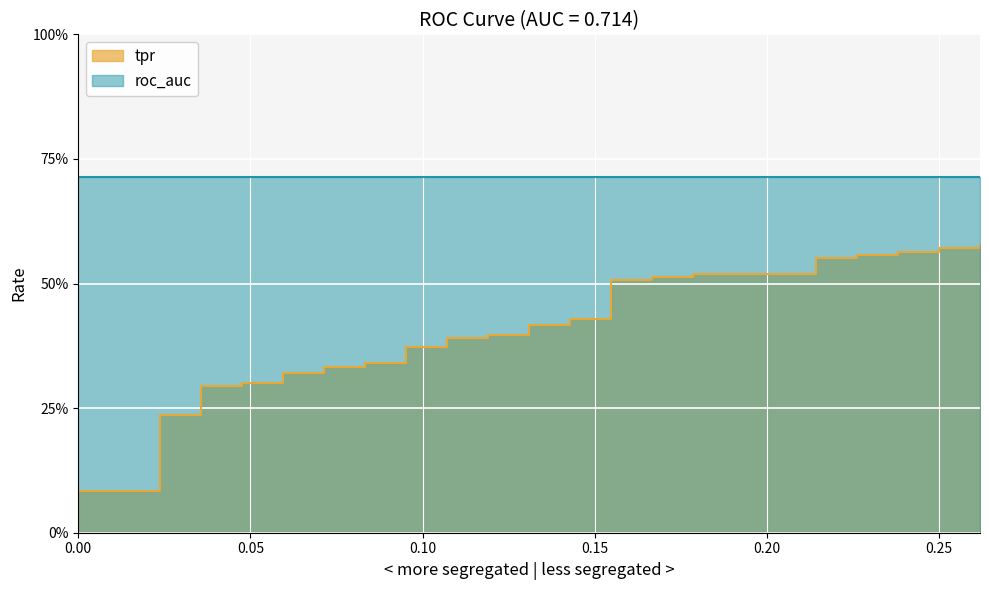

What is the sum of all values?

16.0